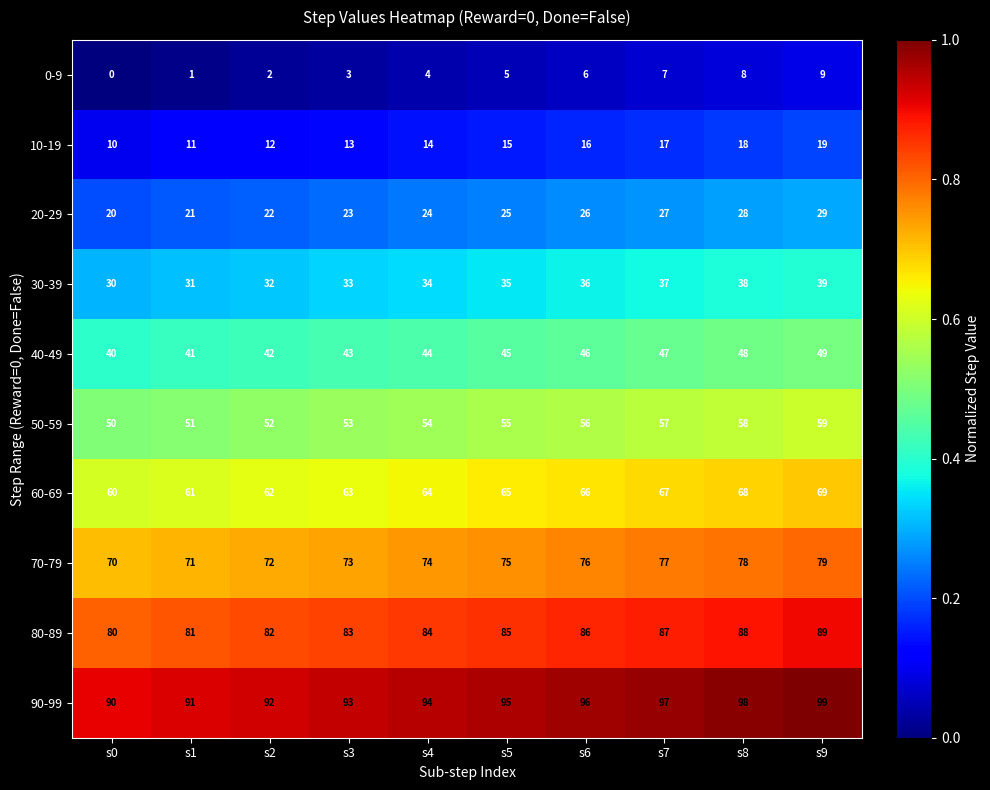

True or false: 60-69 has a value of 61 at s1.

True